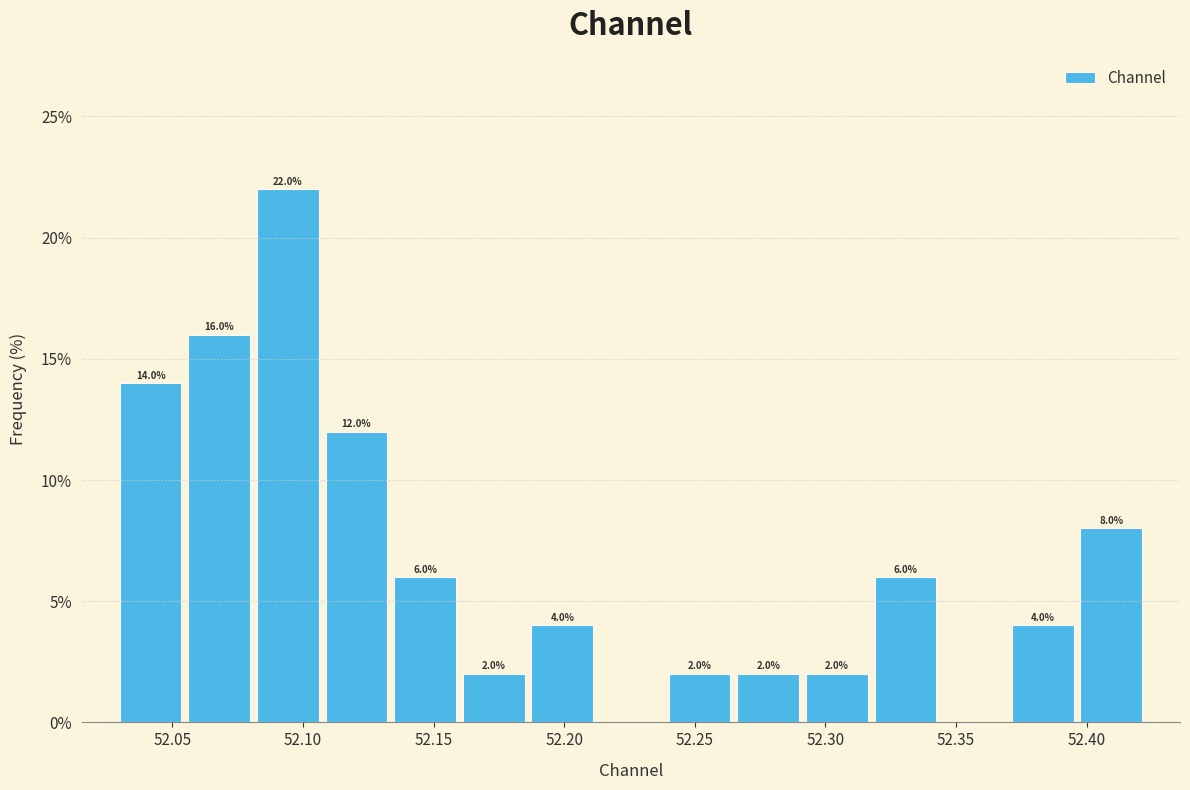

Over which range of the x-axis is the bar tallest?

52.080 to 52.105